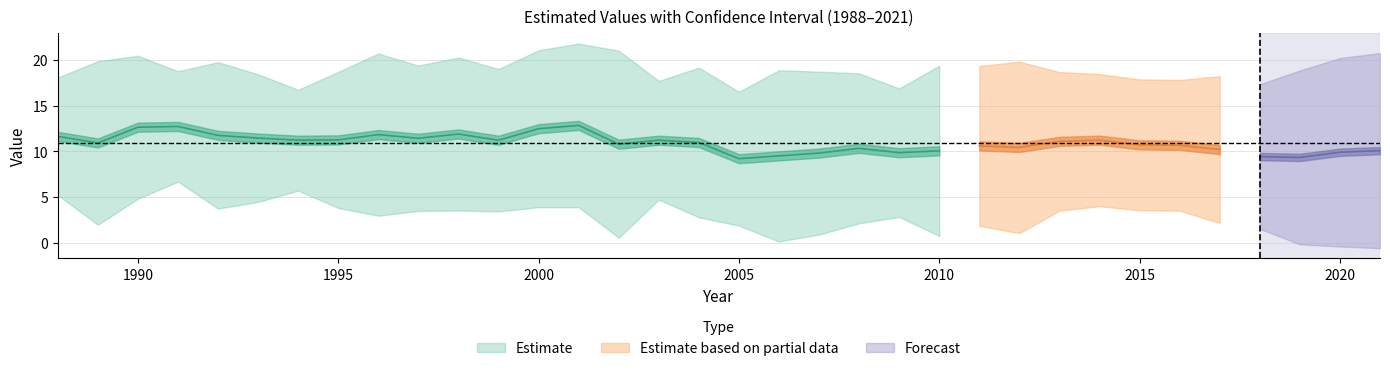

Is the value of y_value at 1990 greater than the value of y_upper_bound at 2021?

No